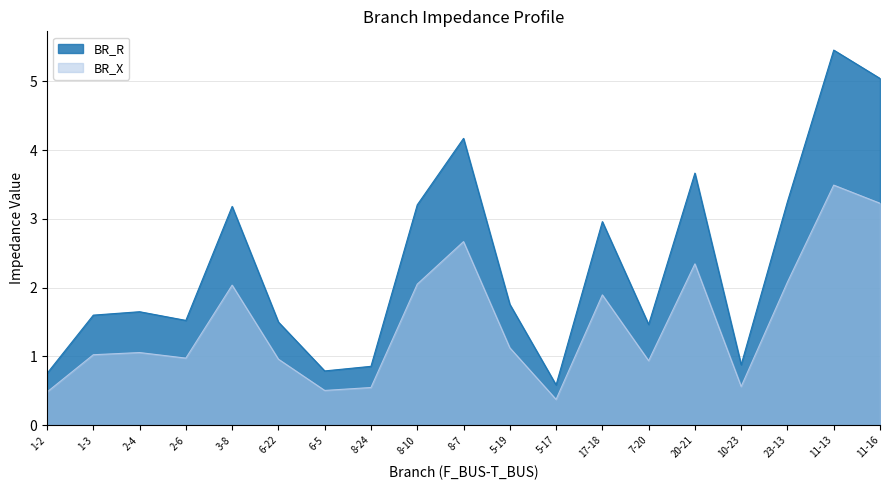

What are all the series names shown in the legend?

BR_R, BR_X